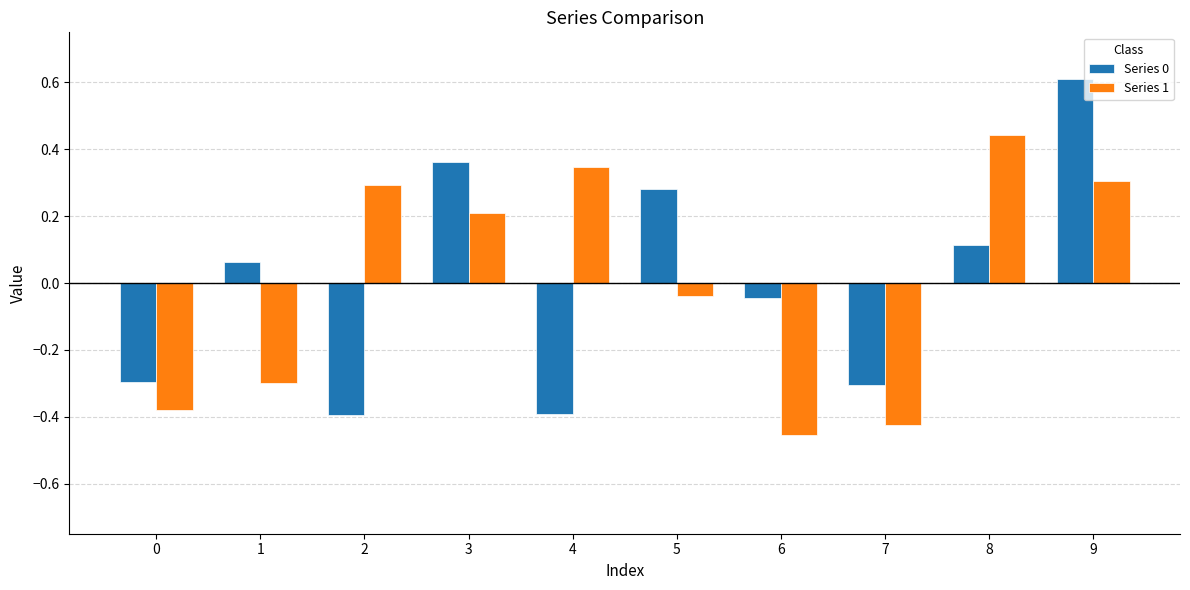

Is it true that Series 0 equals 0.1 at 5?

False